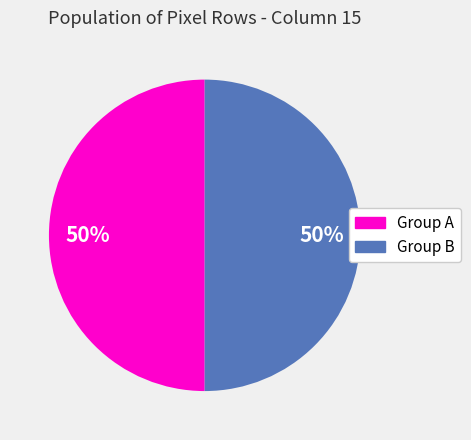

Count the number of slices in the pie.

2